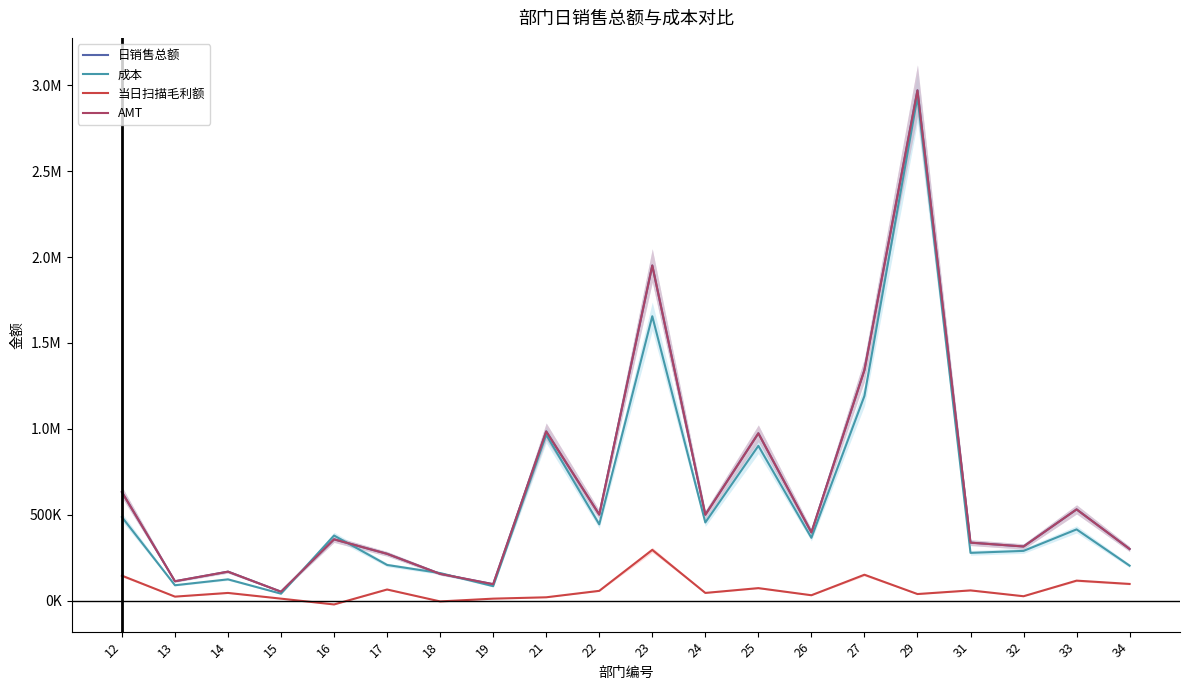

Is this an area chart (filled region under the line)?

No